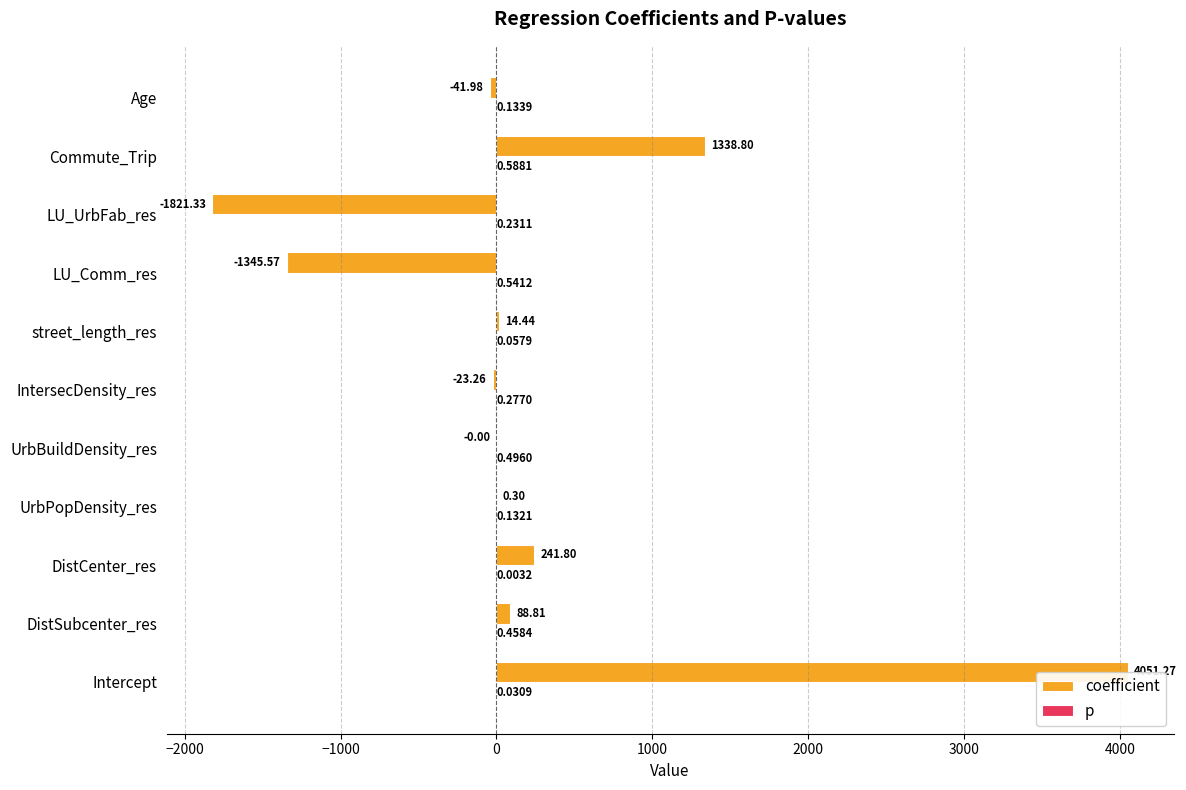

Which series has the largest range (max minus min)?

coefficient